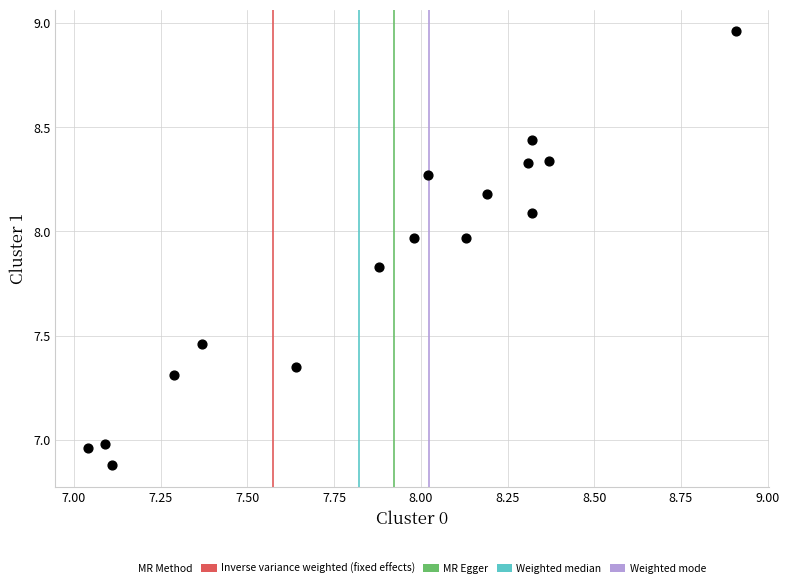

What is the range of Y values (max minus min)?

2.1